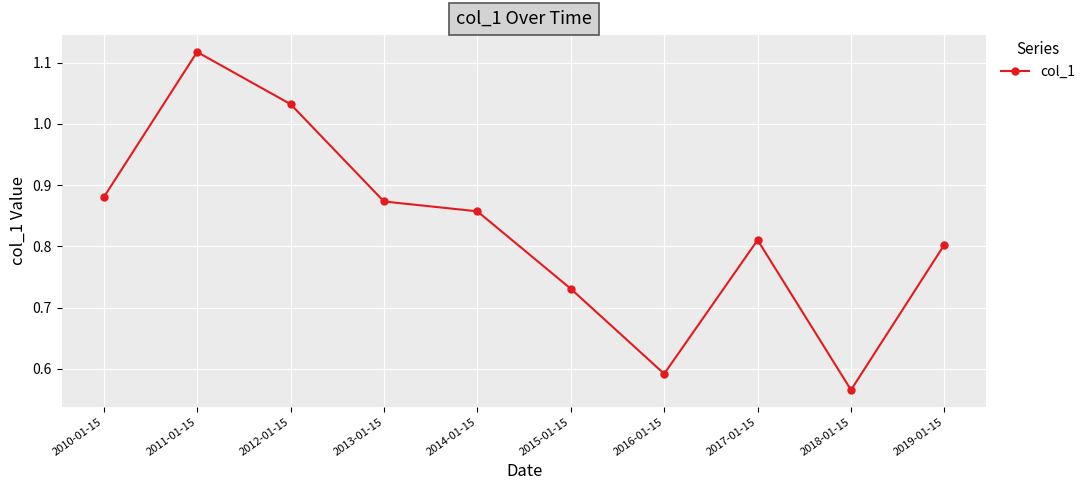

At which category does the chart reach its peak across all series?

2011-01-15